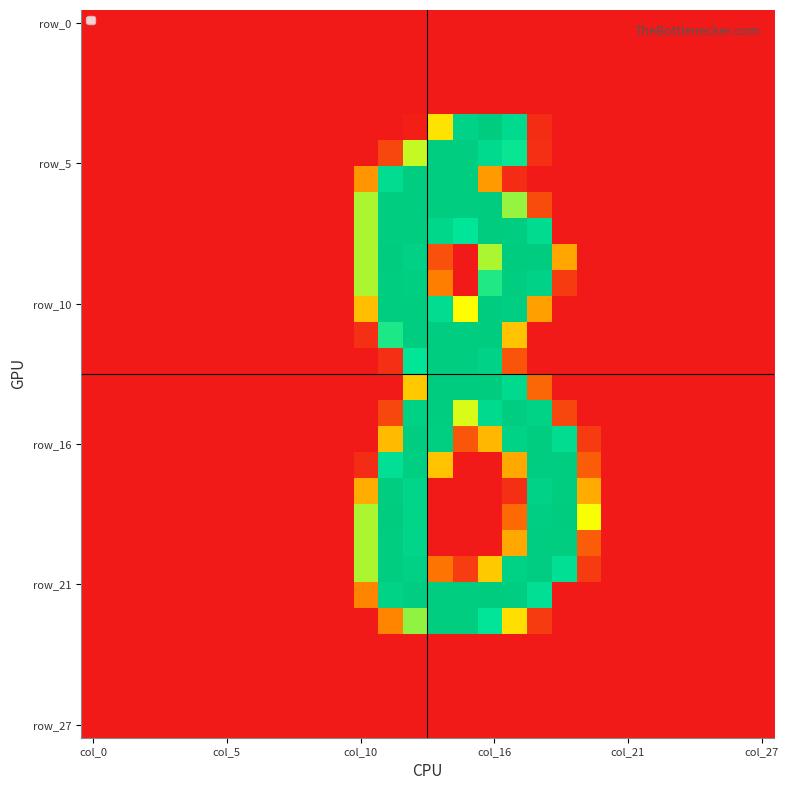

How many categories are shown in the chart?

28